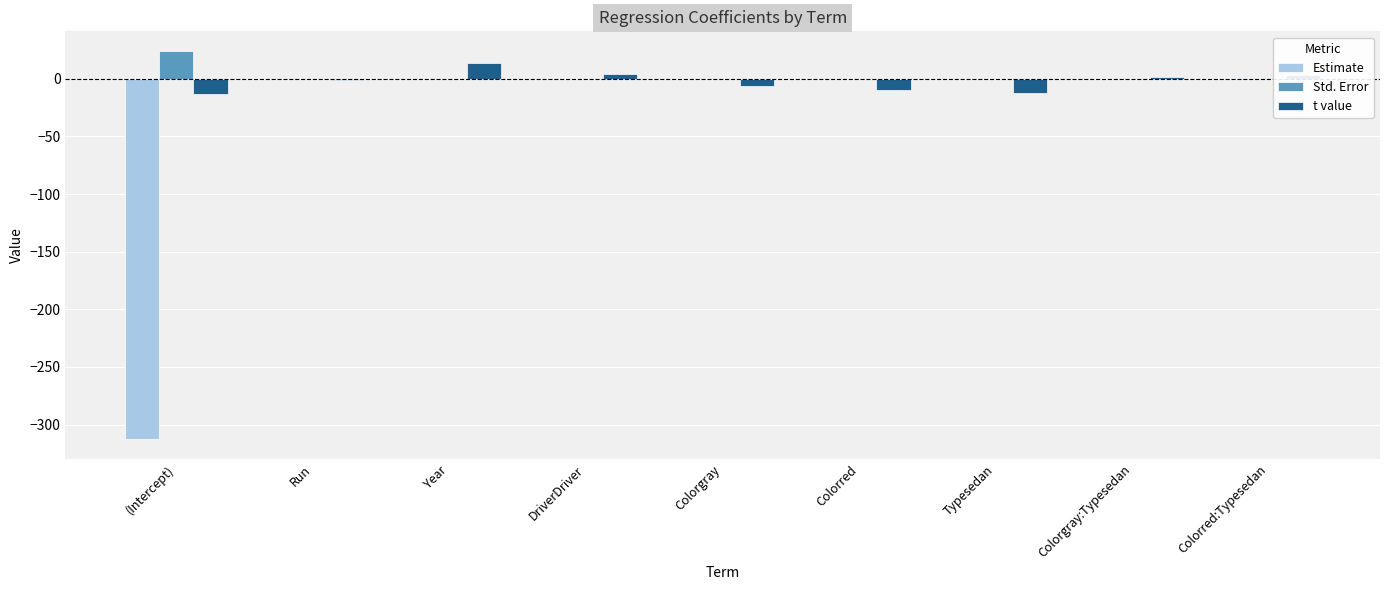

What is the approximate value of Estimate at (Intercept)?

-312.8